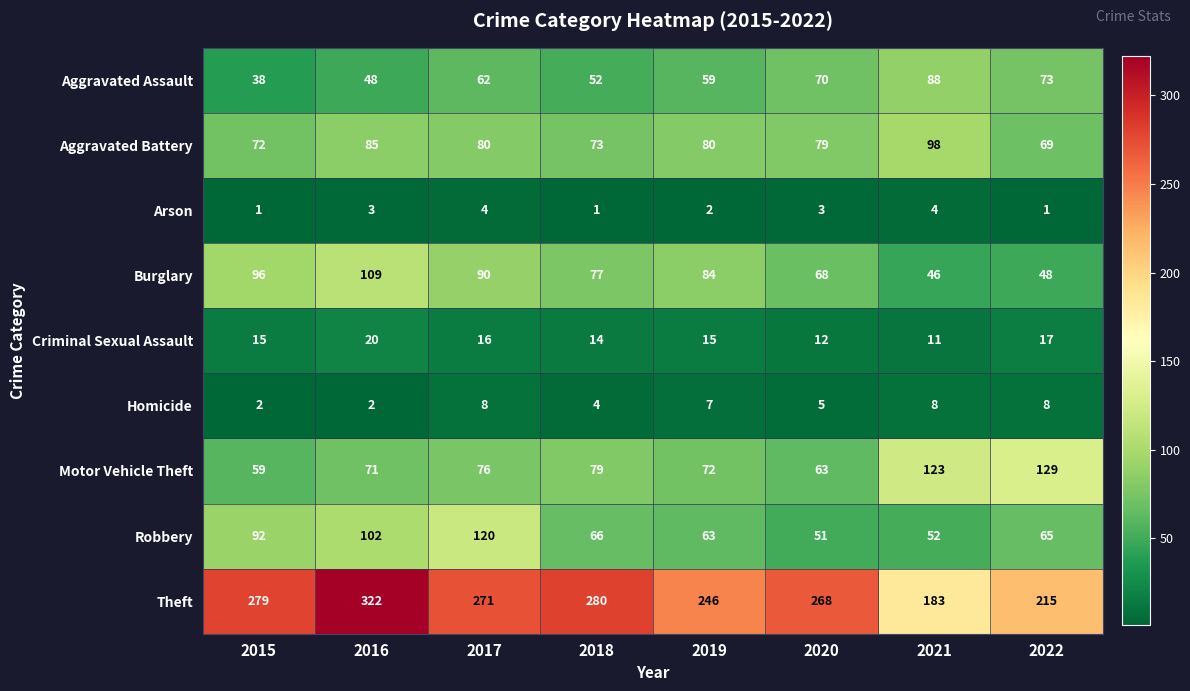

True or false: Arson has a value of 3 at 2019.

False